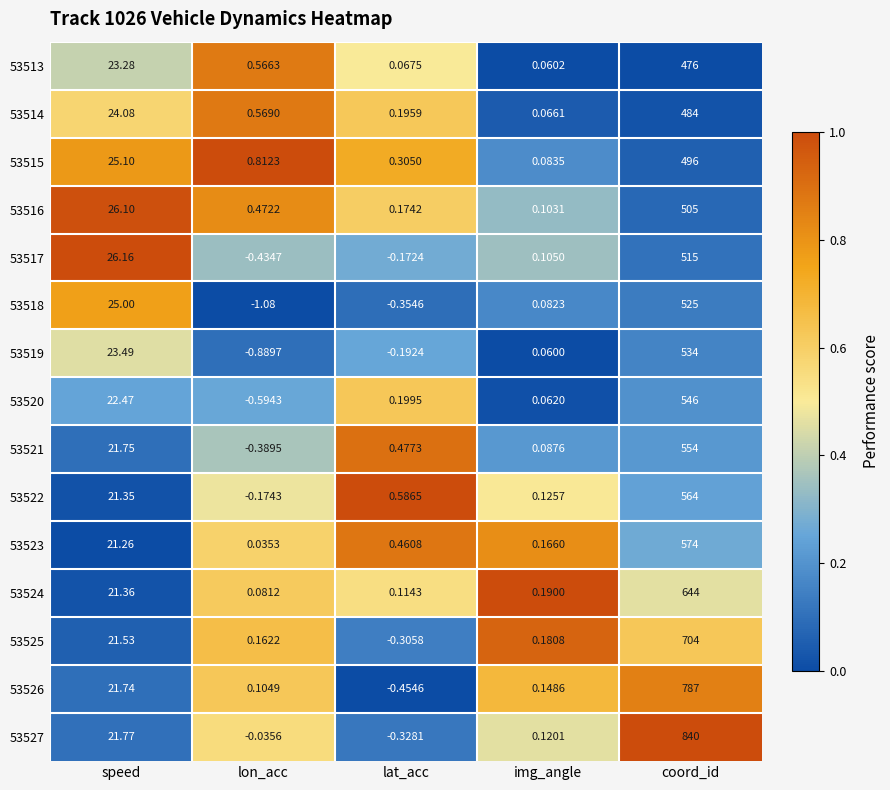

Is the value of 53523 at lat_acc greater than the value of 53527 at speed?

No